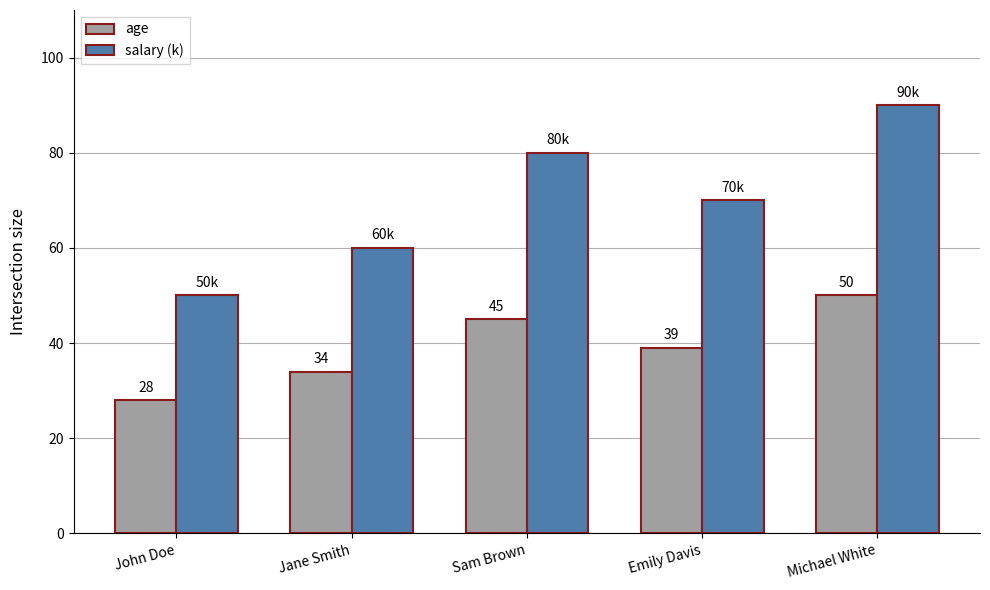

Reading left to right, transcribe all the data shown in this chart.

age: John Doe=28	Jane Smith=34	Sam Brown=45	Emily Davis=39	Michael White=50
salary (k): John Doe=50	Jane Smith=60	Sam Brown=80	Emily Davis=70	Michael White=90